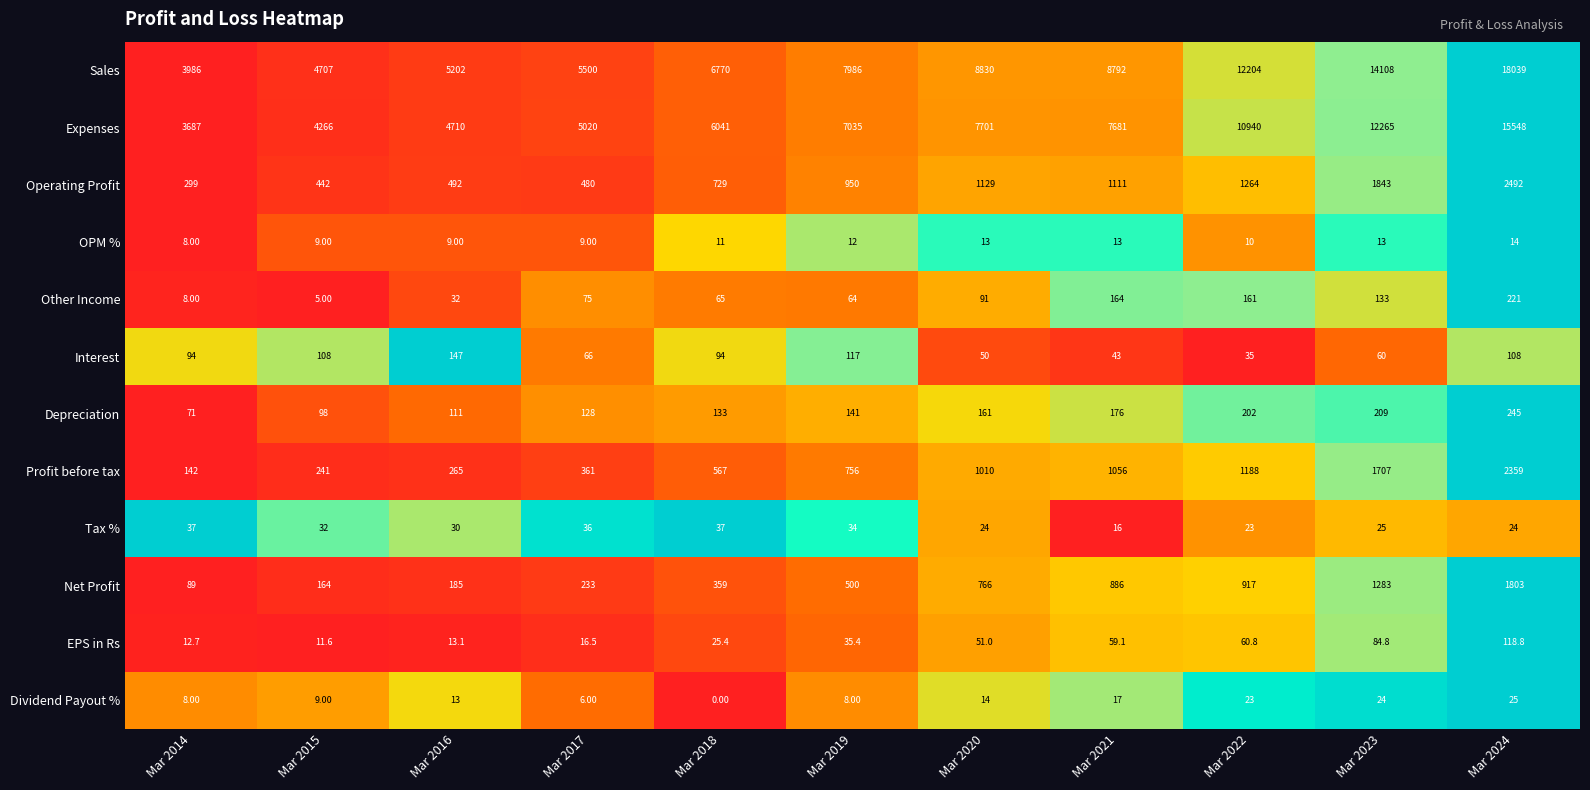

Which series has the largest total across all categories?

Sales